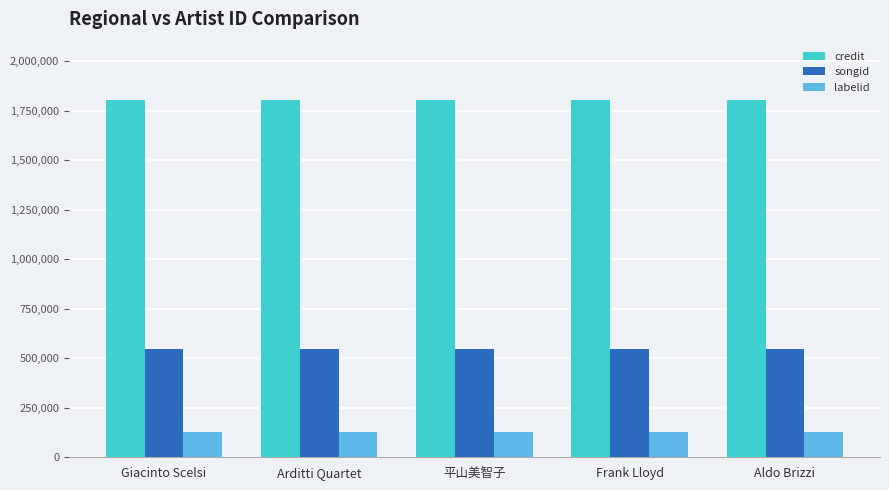

Reading left to right, extract all data points from this chart.

credit: 1804534	1804534	1804534	1804534	1804534
songid: 549123	549123	549123	549123	549123
labelid: 129114	129114	129114	129114	129114